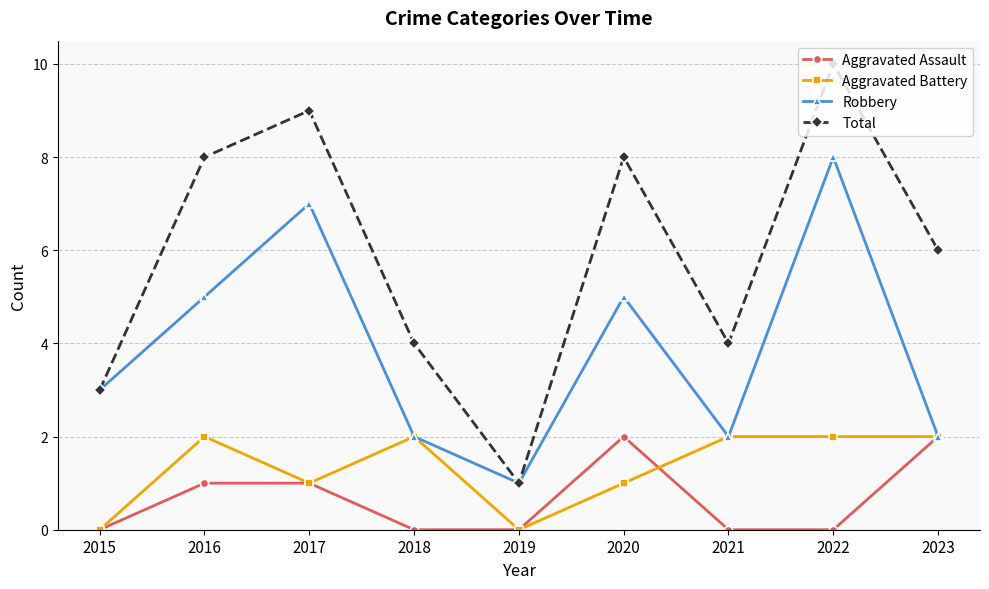

Is the value of Robbery at 2015 greater than the value of Aggravated Battery at 2023?

Yes